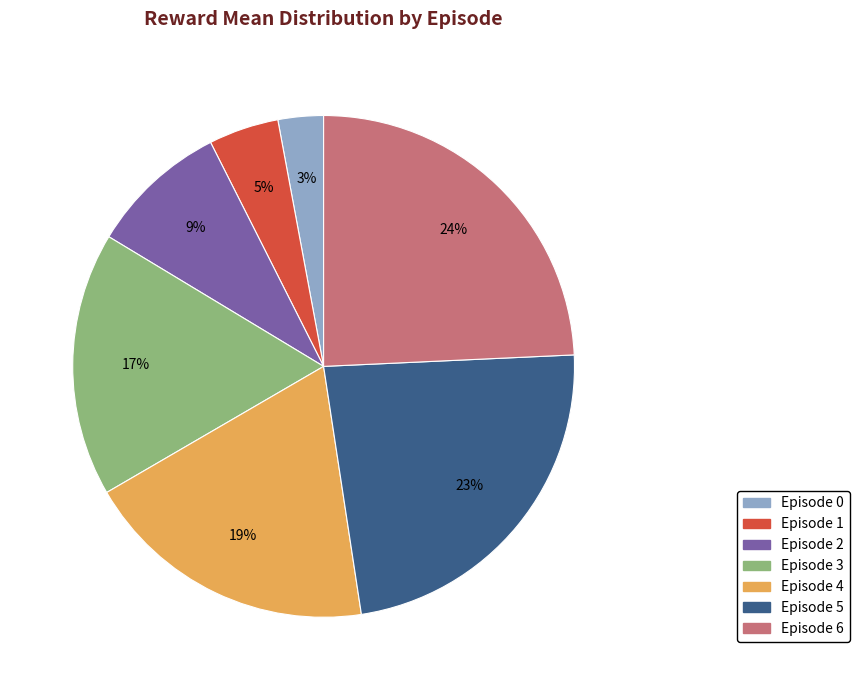

Does any single category account for the majority?

No